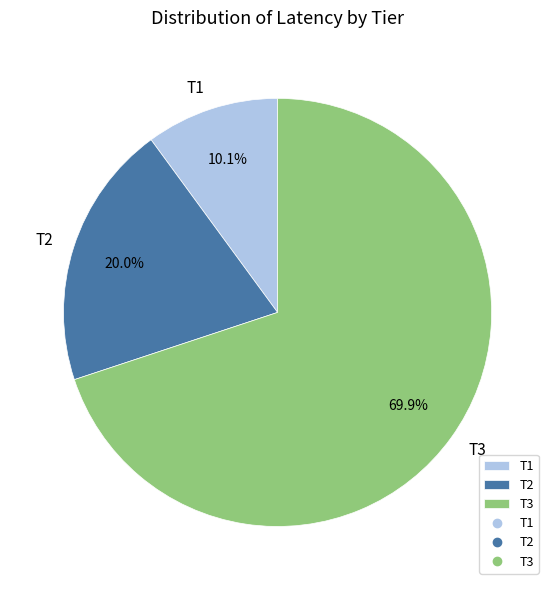

Is the sum of T1 and T2 greater than half?

No